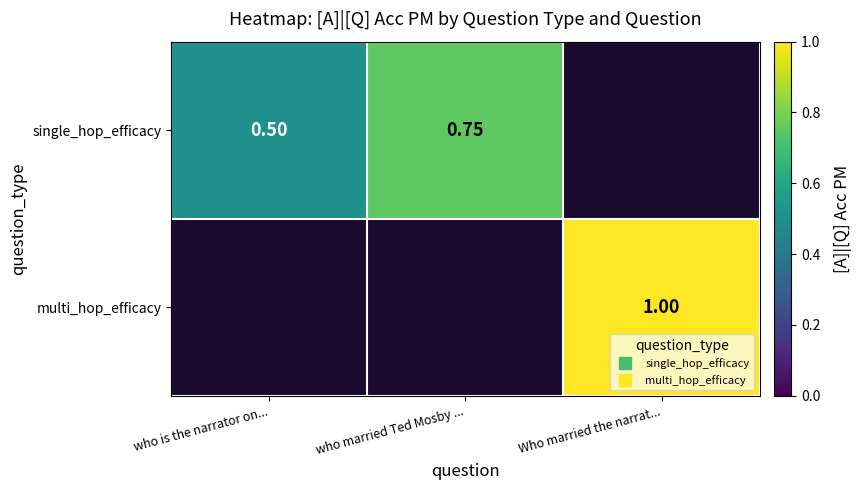

How many categories are shown in the chart?

3